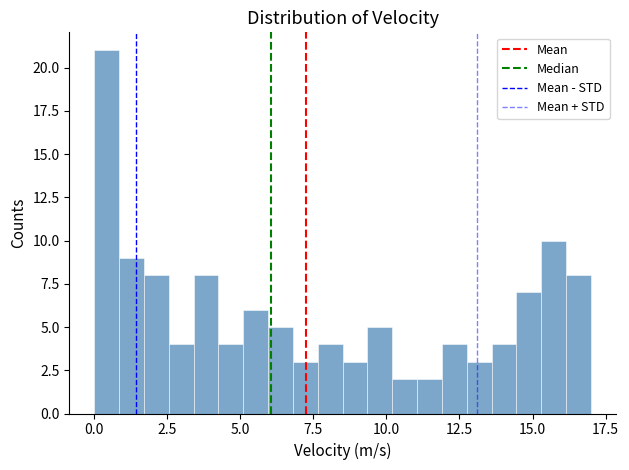

Around what value on the x-axis is the tallest bar? Give the approximate position of its centre, as read against the axis.

0.5